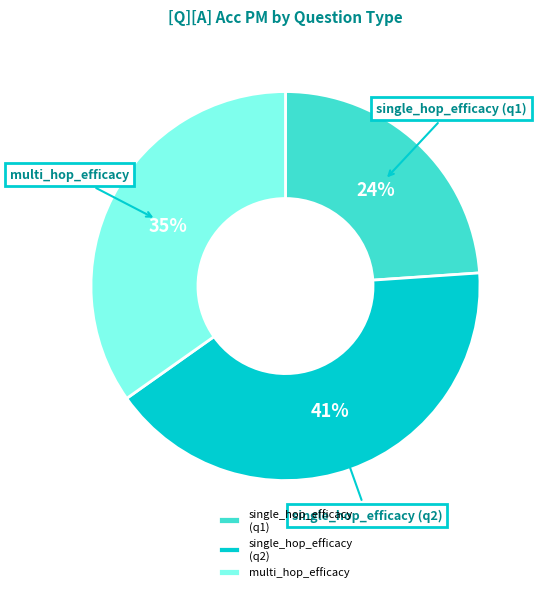

To the nearest percent, what portion does multi_hop_efficacy represent?

35%